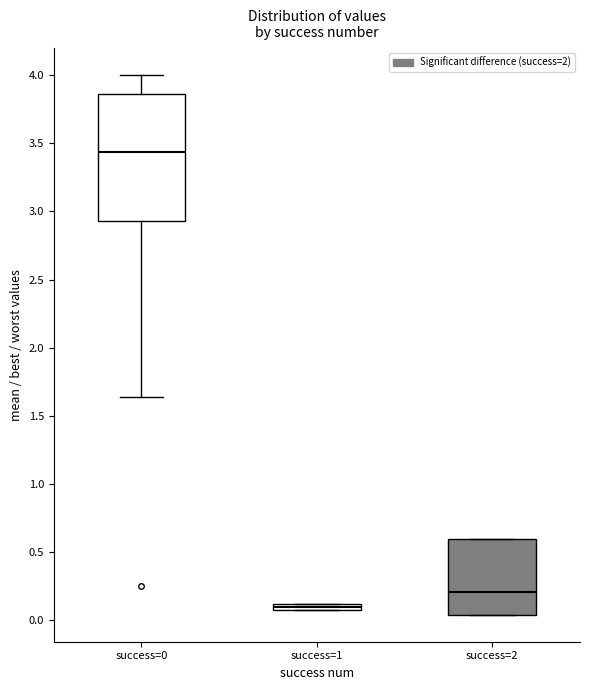

Which box is the tallest, from its lower edge to its upper edge?

success=0